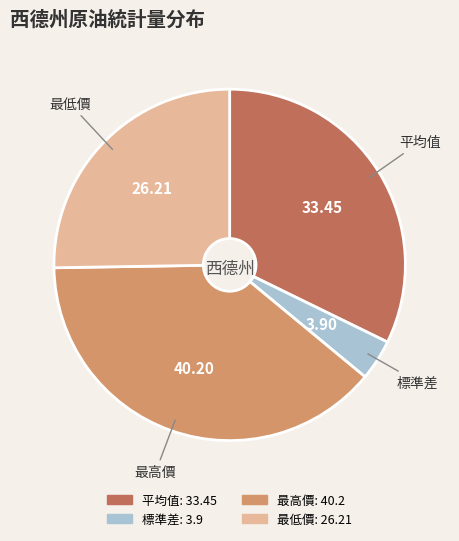

The 平均值 slice represents 32% of the pie. True or false?

True